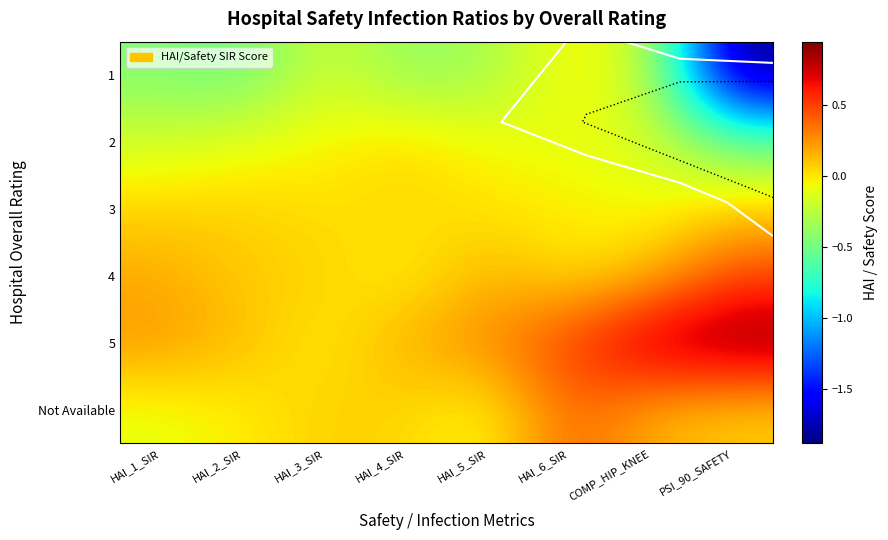

Read the 4 value at PSI_90_SAFETY.

0.5